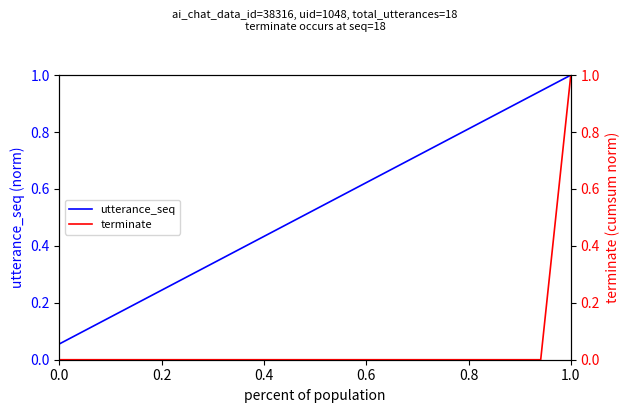

How many positive values does the terminate series have?

1